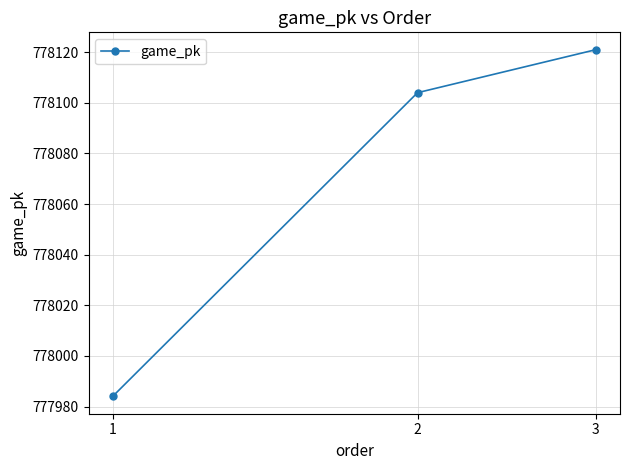

What is the difference between the maximum and minimum values?

137